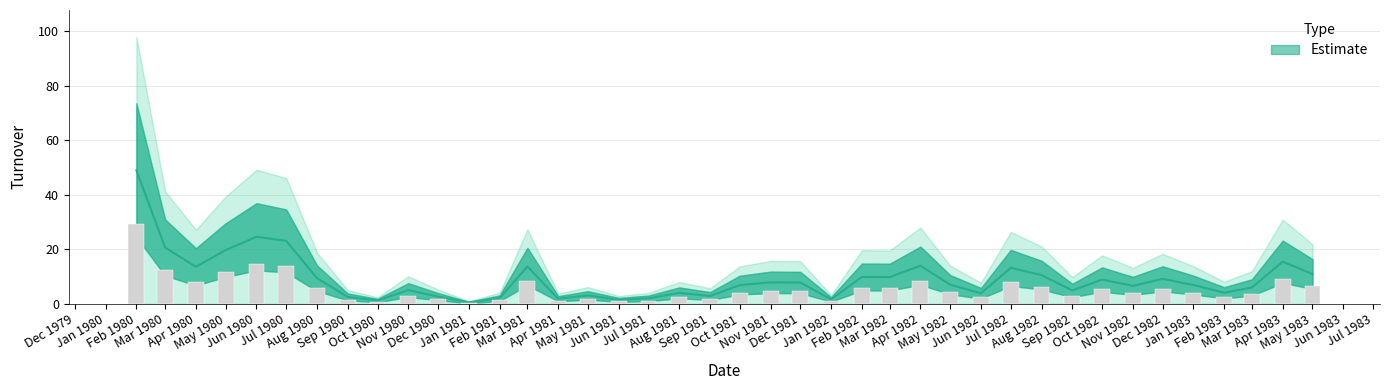

True or false: the data shows 7.8 at Dec 1981.

True